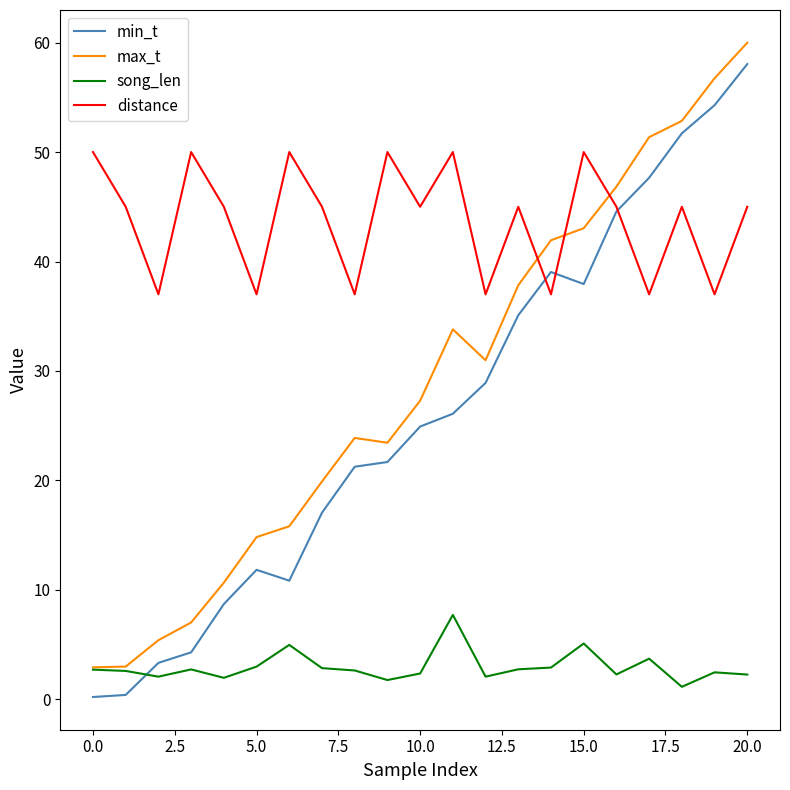

What is the maximum value for min_t?

58.0